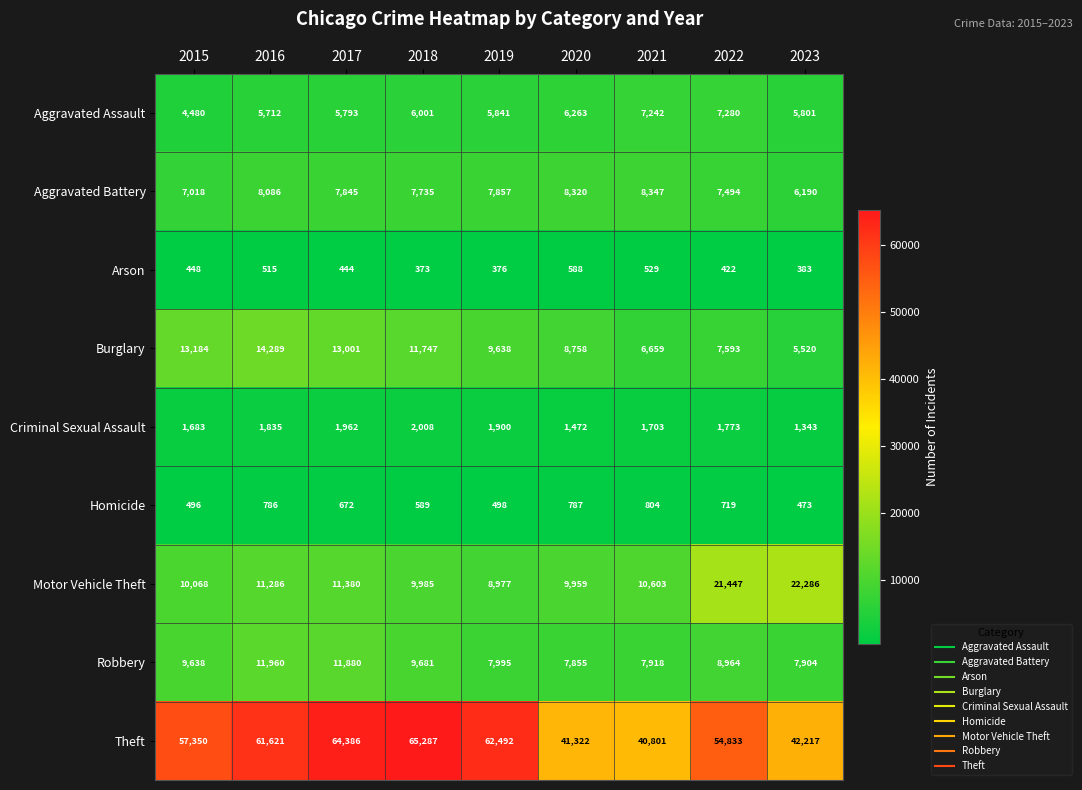

Is the value of Aggravated Assault at 2021 greater than the value of Burglary at 2021?

Yes